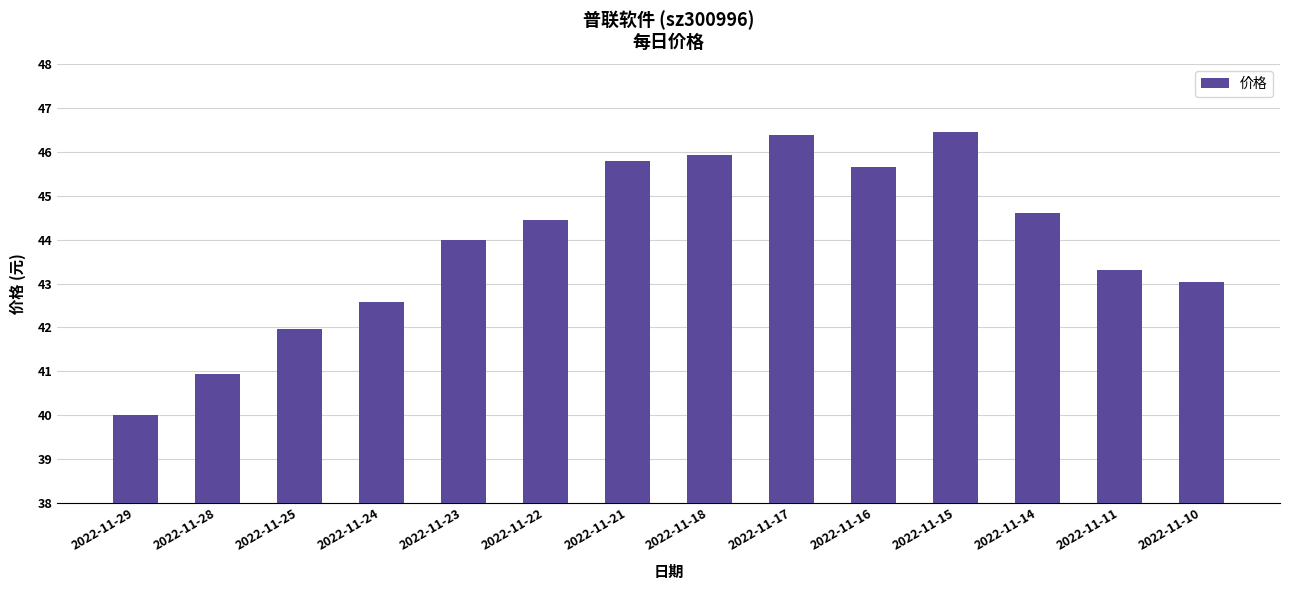

What is the value of the 6th bar from the left?

44.5